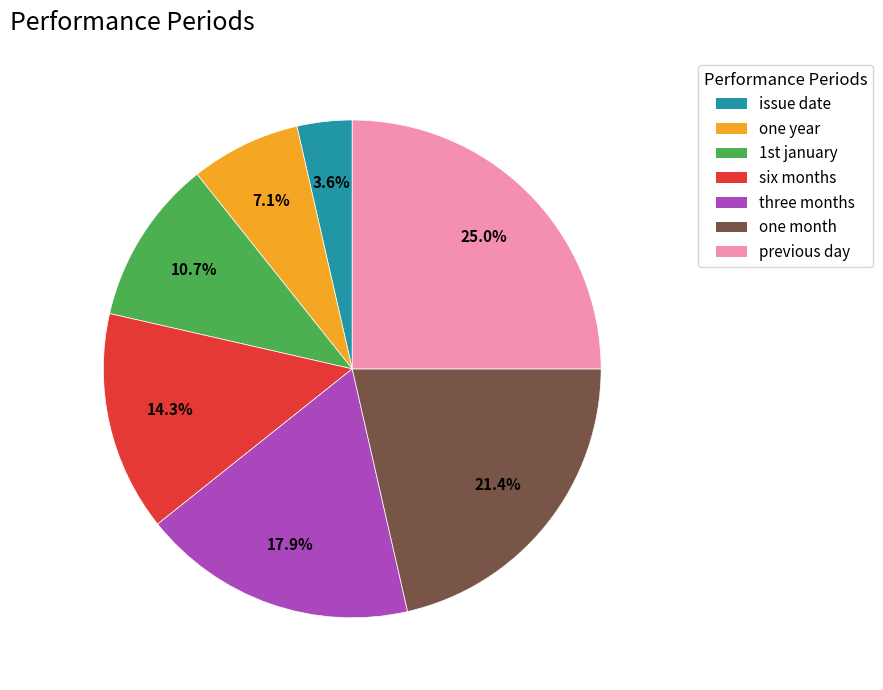

True or false: six months accounts for 7% of the total.

False